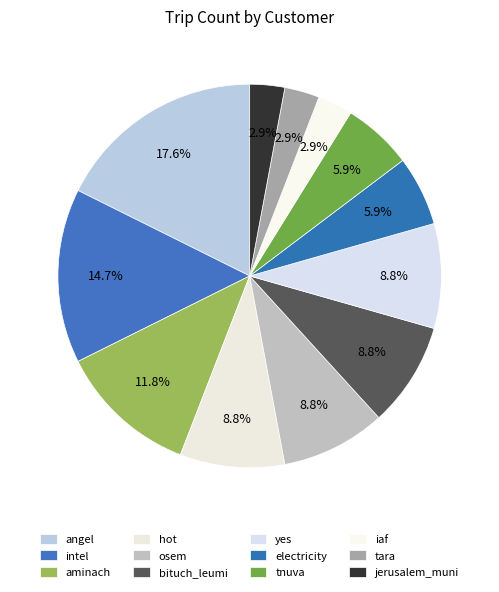

What percentage is the yes slice, to the nearest percent?

9%